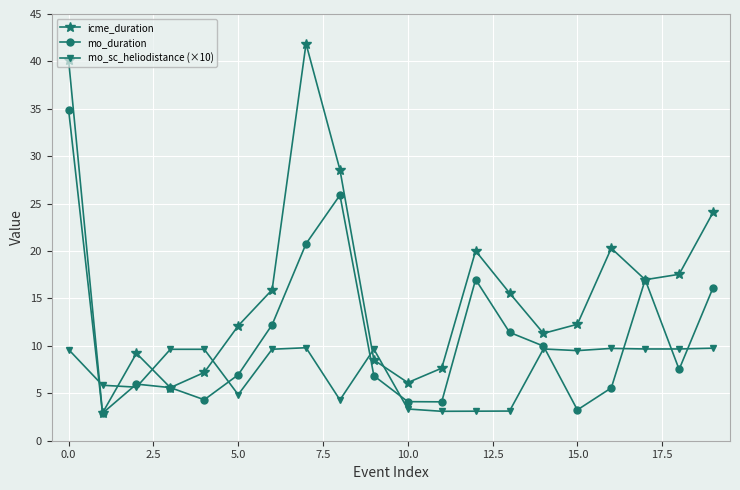

After their last crossing, which series has the higher values: mo_sc_heliodistance (×10) or icme_duration?

icme_duration